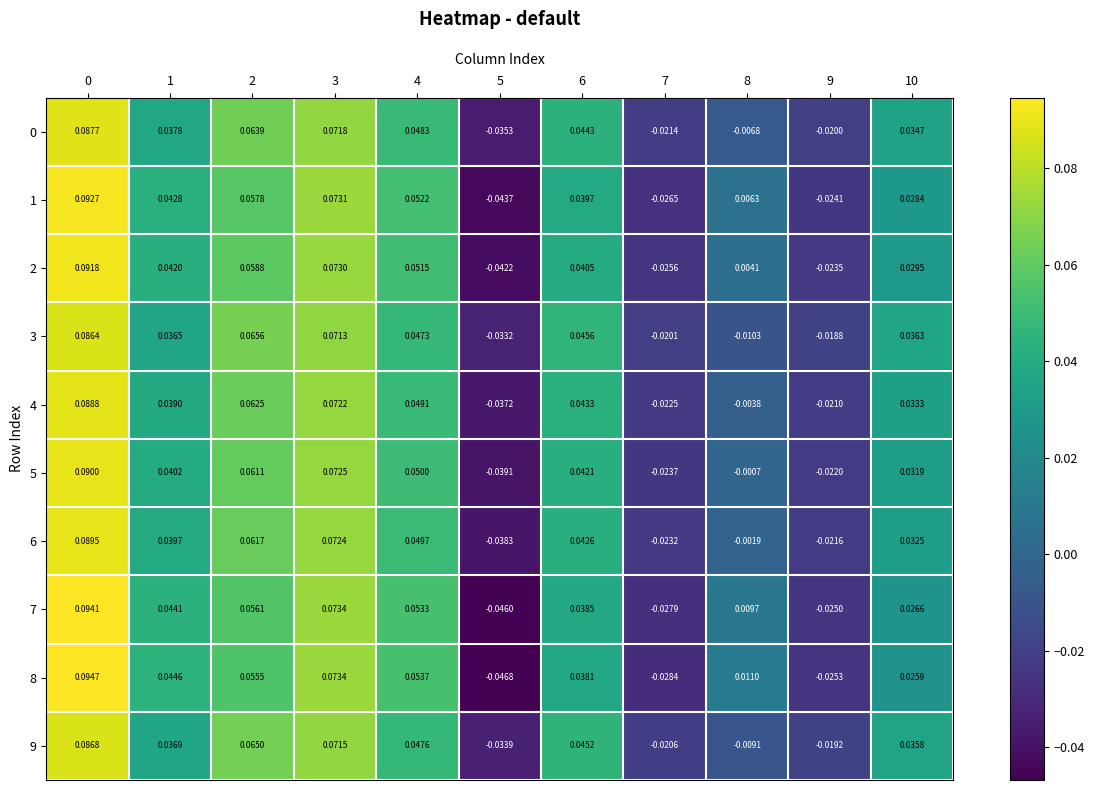

Is the value of 3 at 6 greater than the value of 7 at 1?

Yes